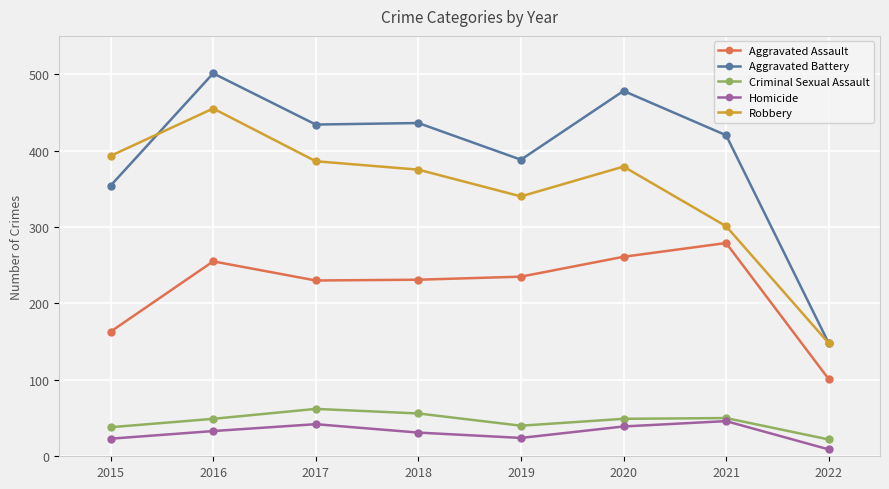

The Aggravated Assault series shows 231 at 2018. True or false?

True